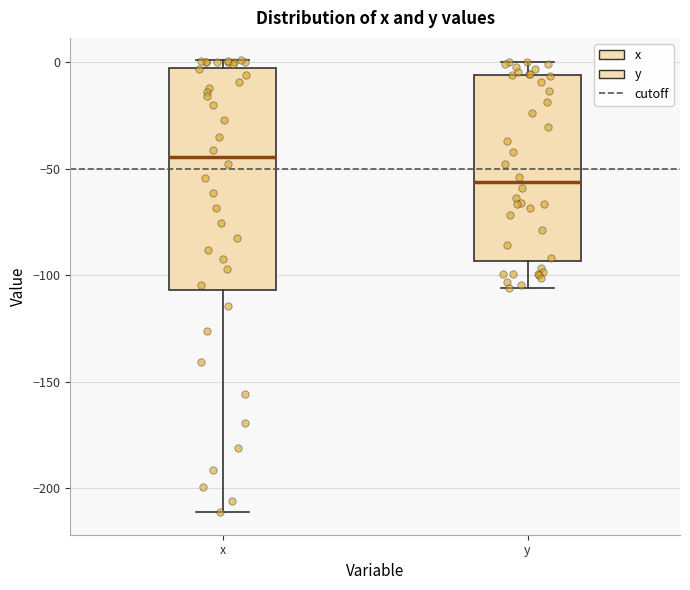

Which box is the tallest, from its lower edge to its upper edge?

x